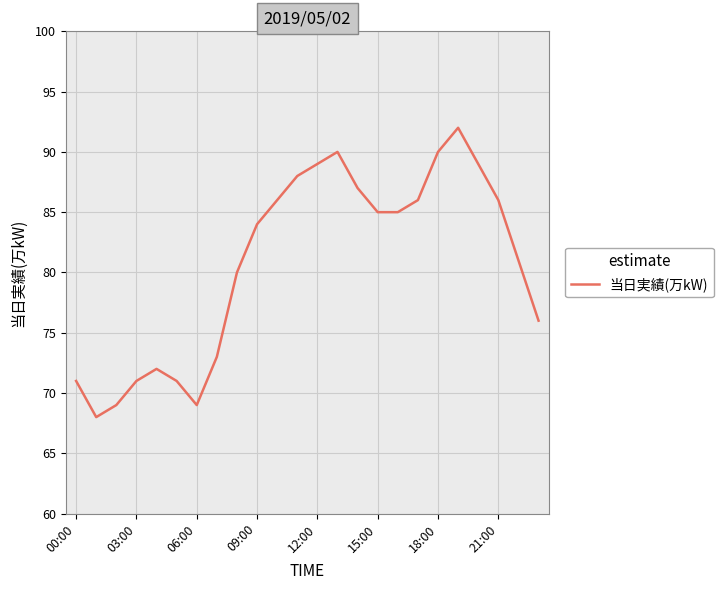

What is the smallest value displayed?

68